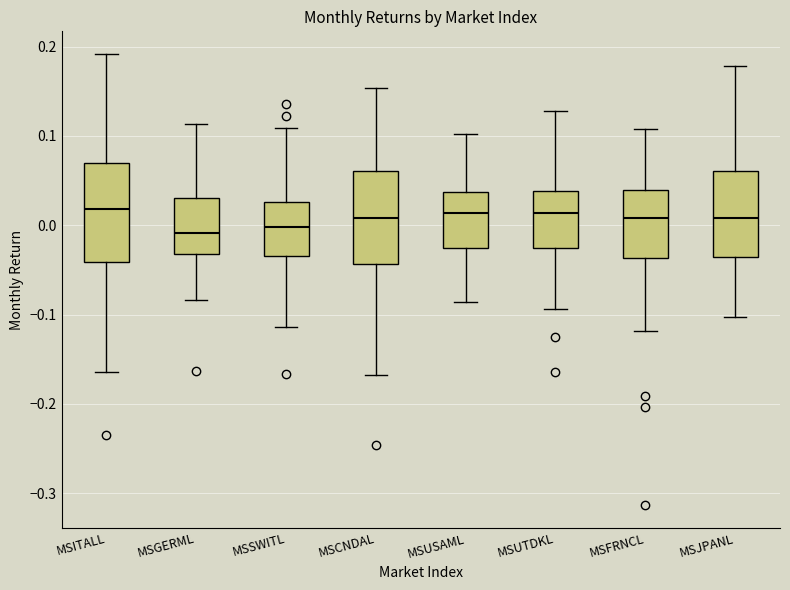

Where is the lower edge of the box for MSSWITL on the y-axis? The values are not printed on the chart, so give them approximately, as read against the axis.

-0.03